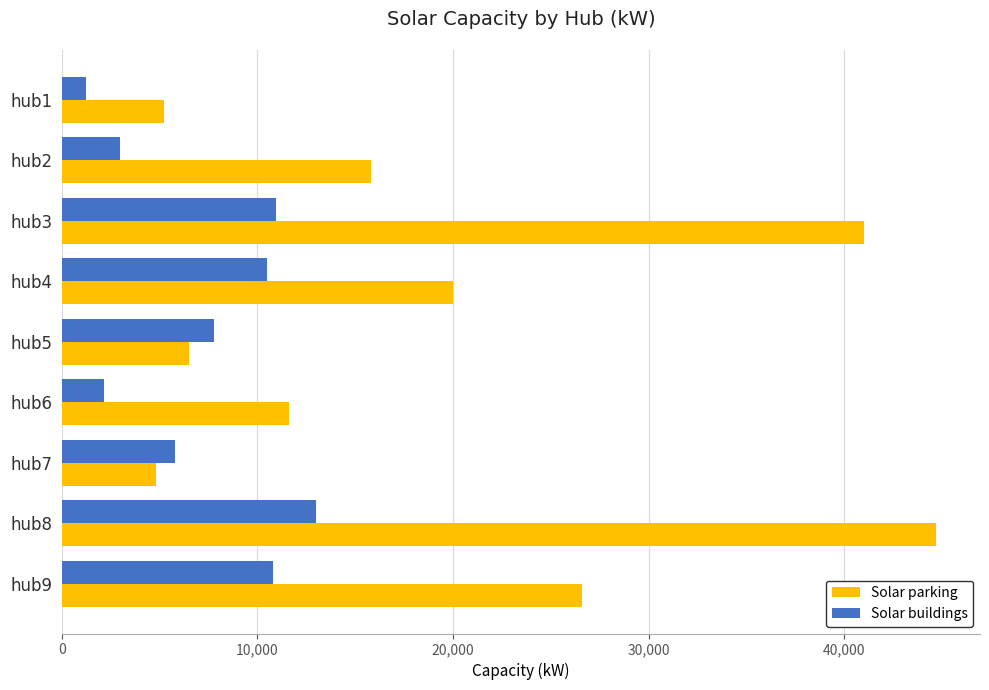

What value does the Solar buildings series have at hub2, to the nearest 100?

3000